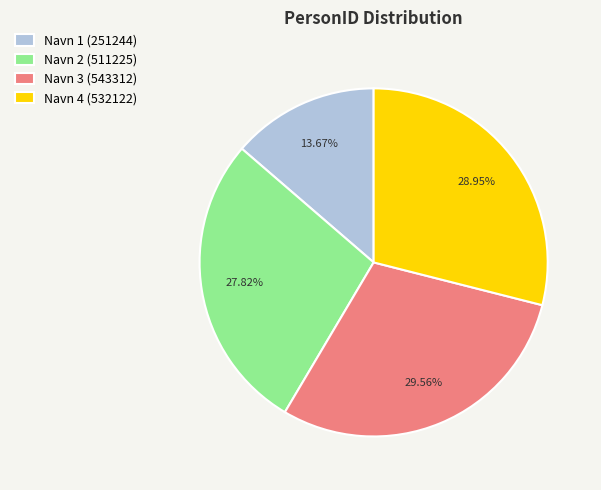

Does Navn 2 account for over 50% of the chart?

No